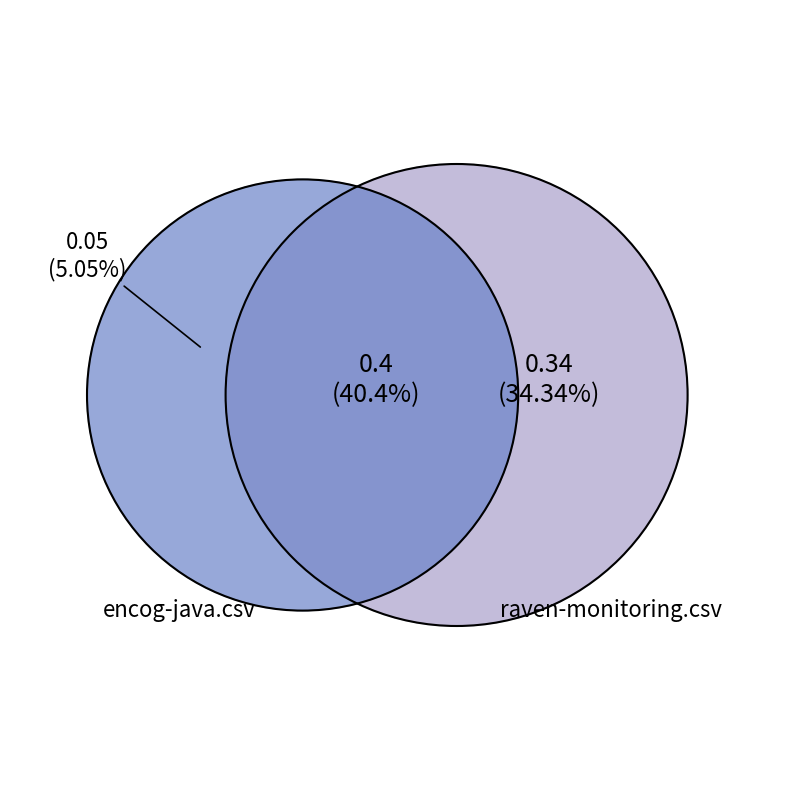

The raven-monitoring.csv slice represents 37% of the pie. True or false?

False